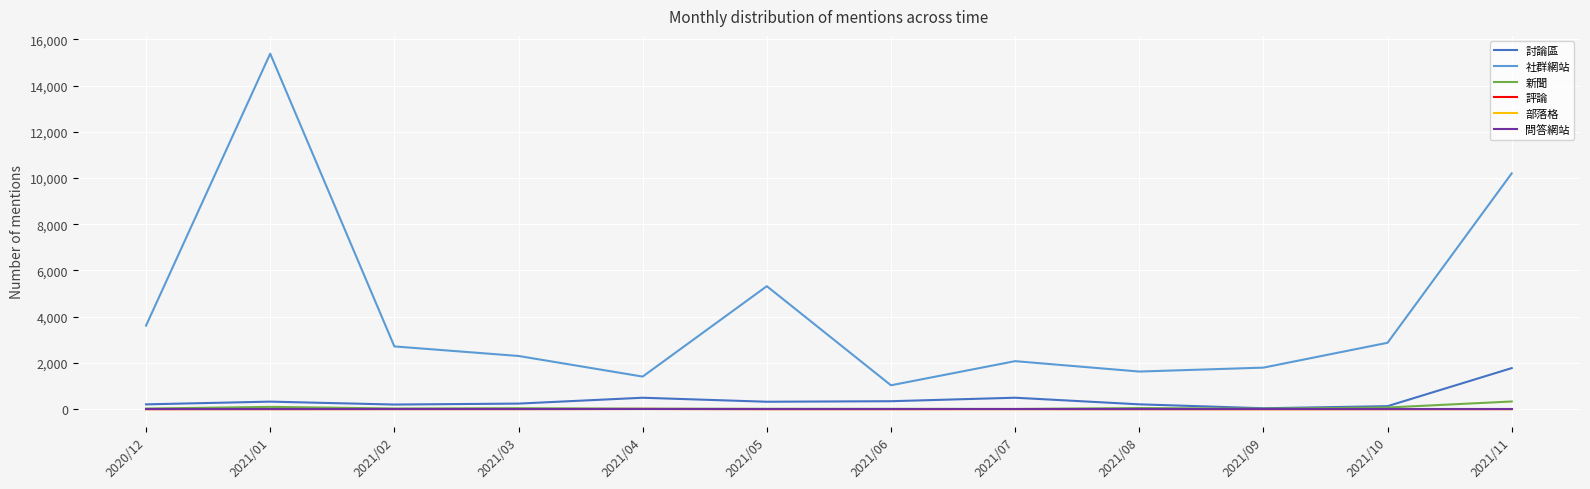

Count the number of data series in this chart.

6